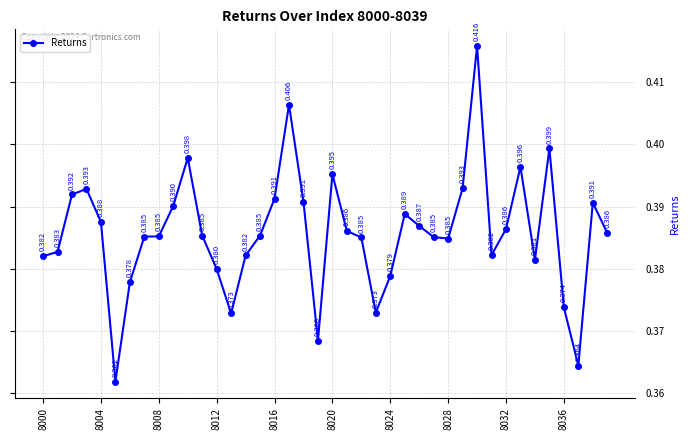

True or false: there are more than 2 points higher than both neighbors.

True